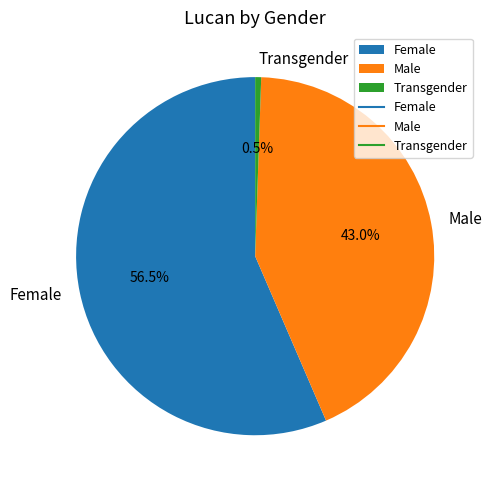

To the nearest percent, what is the difference between the largest and smallest slice percentages?

56%